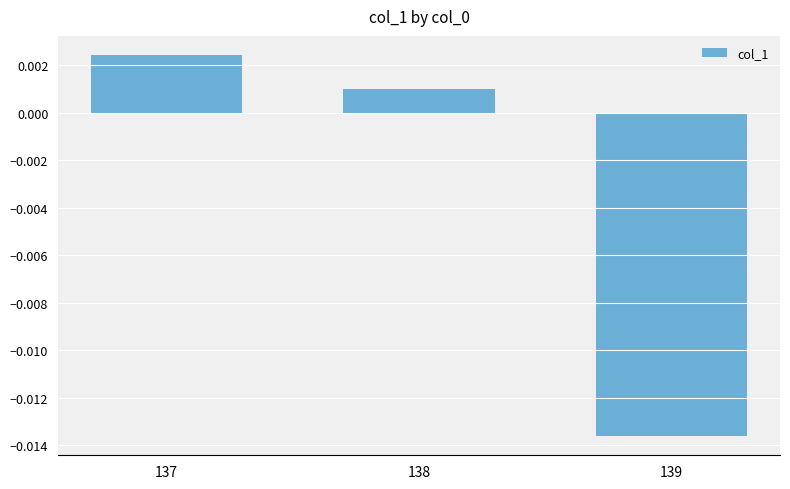

Between 137 and 138, which is larger?

137